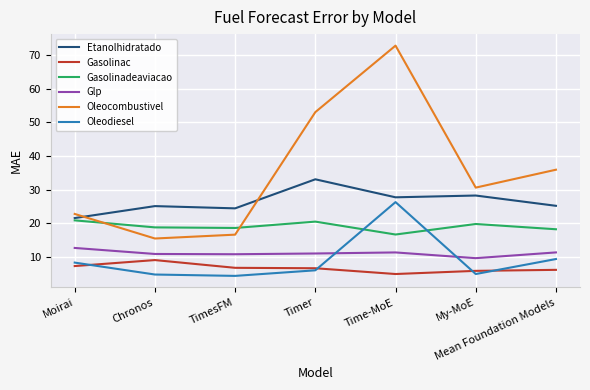

Between Moirai and TimesFM, which series saw the biggest shift?

Oleocombustivel